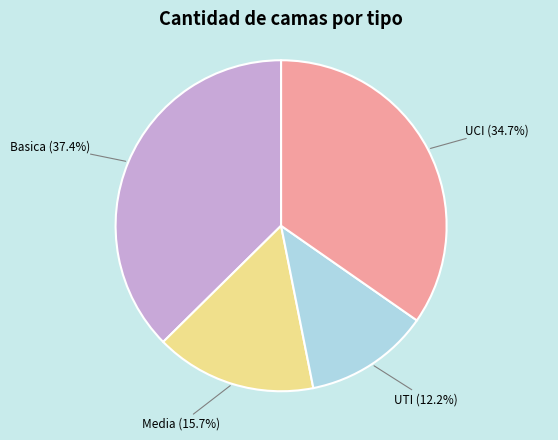

Count the number of slices in the pie.

4